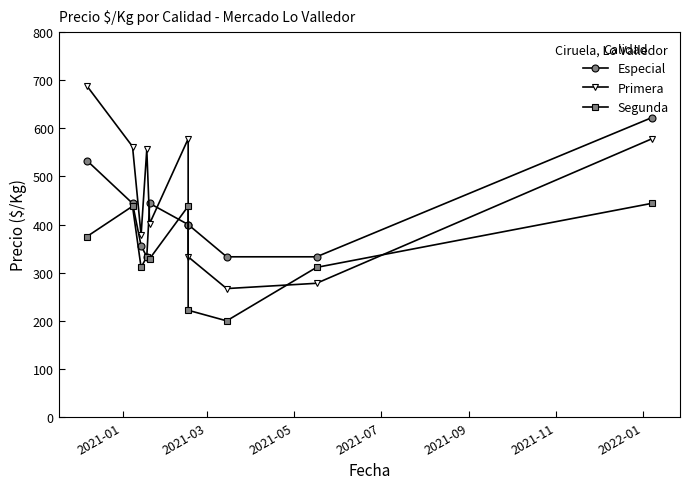

Is the value of Segunda at 7 greater than the value of Primera at 2022-01?

No